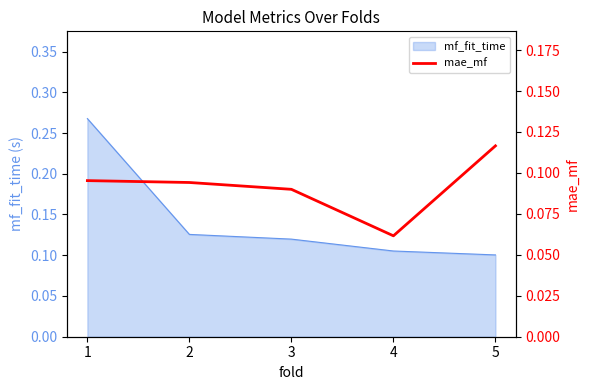

What is the smallest value displayed?

0.1